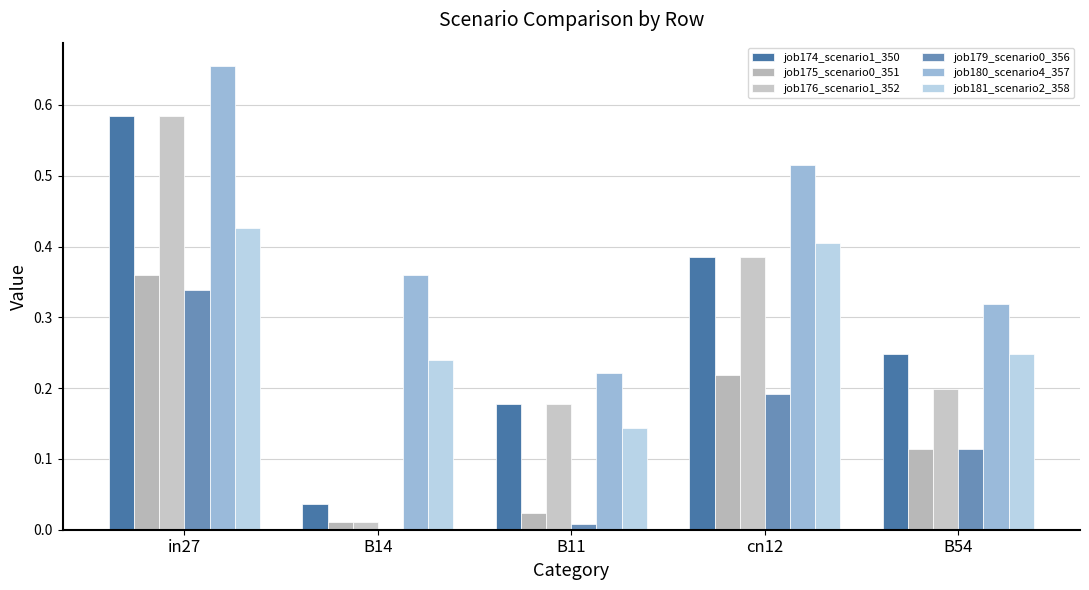

What is the label of the 4th bar from the left?

cn12